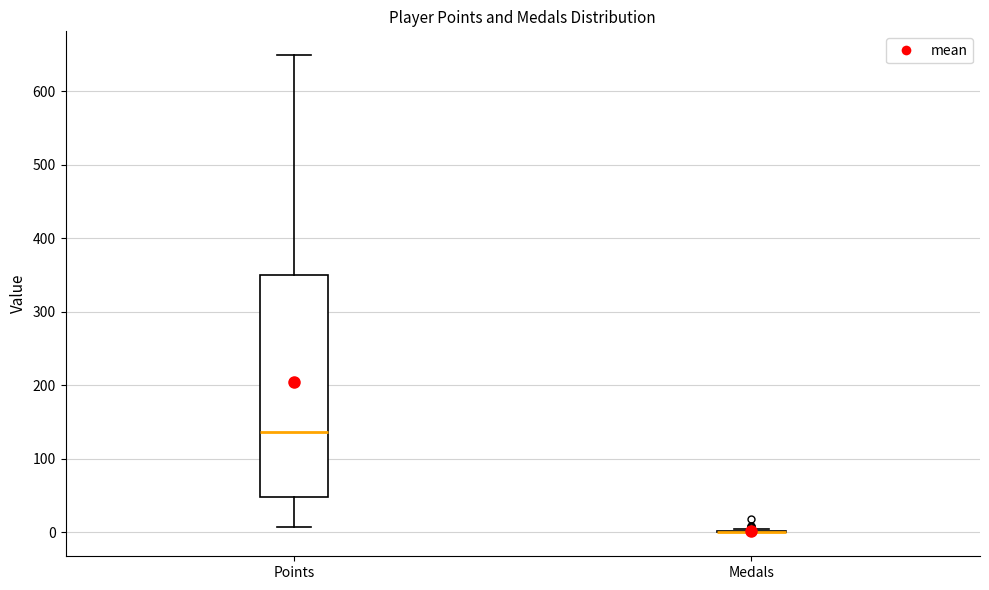

Reading left to right, read every box against the y-axis: the position of its median line, the range the box covers, and the ends of its whiskers. The values are not printed on the chart, so give them approximately, as read against the axis.

Points: median 140, box 50 to 350, whiskers 10 to 650
Medals: box collapsed to a line at 0, whiskers 0 to 10